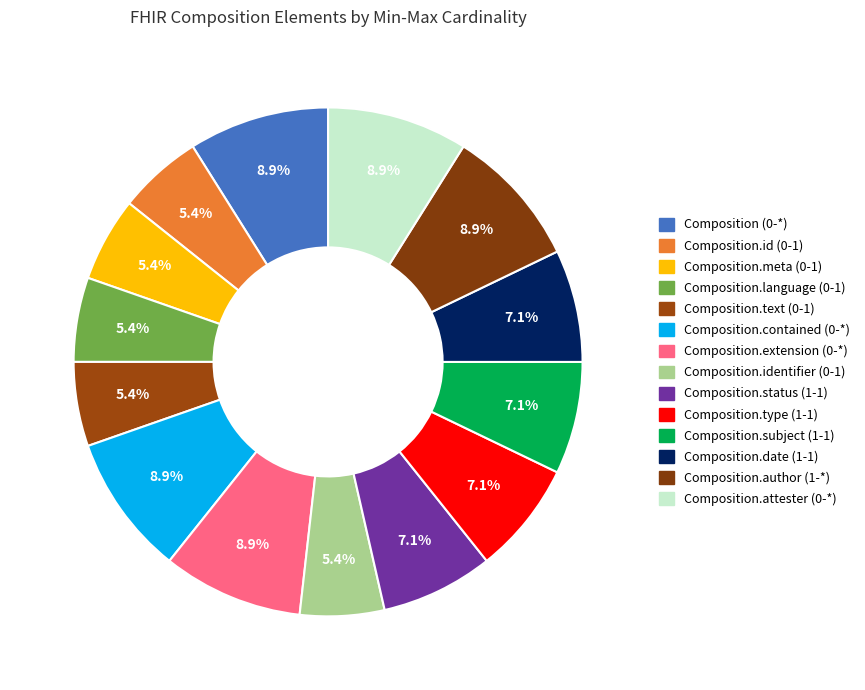

Is it true that Composition (0-*) is 9% of the pie?

True